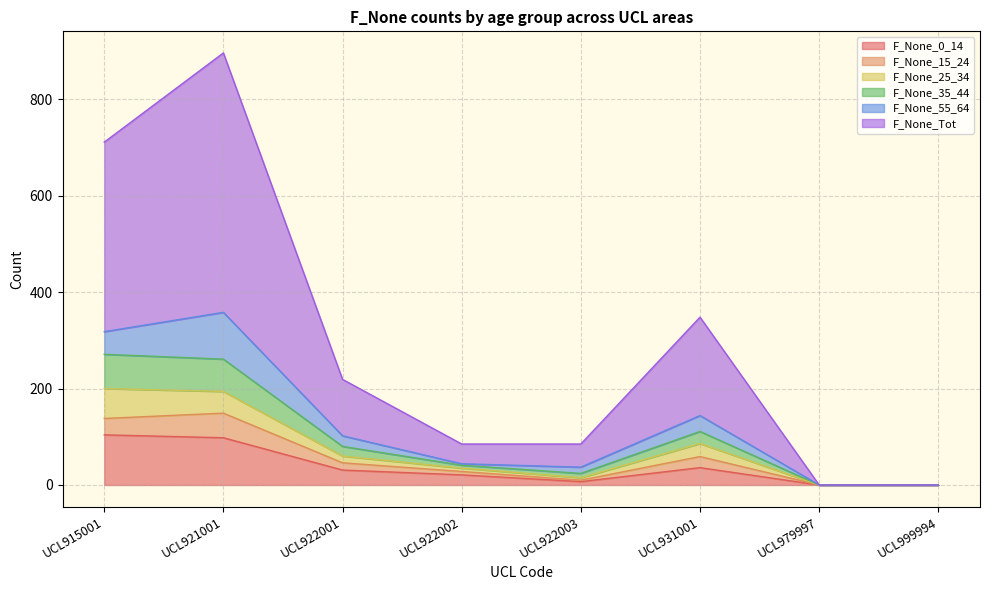

Which category has the lowest value across all series?

UCL979997